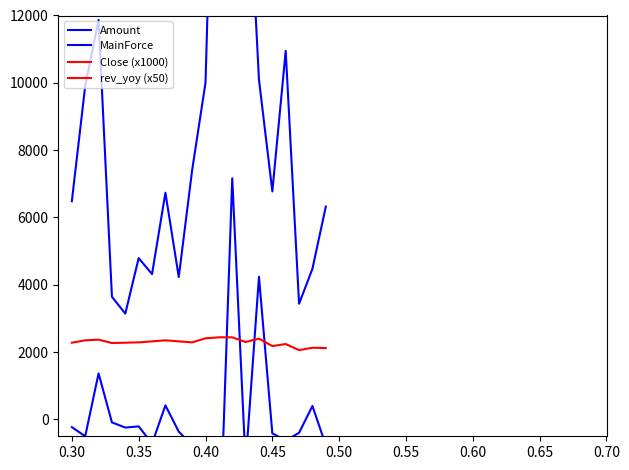

Which series has the largest total across all categories?

Amount